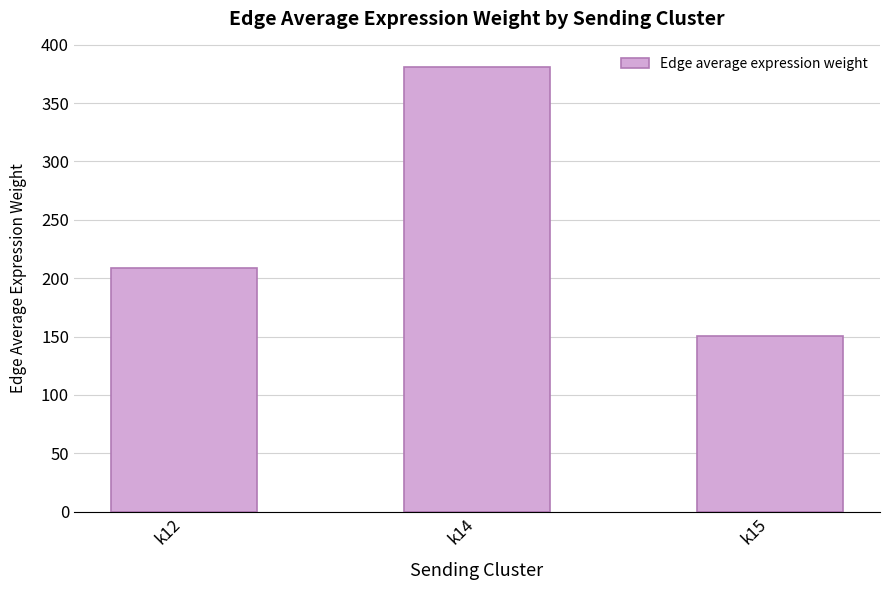

Does the chart contain stacked bars?

No